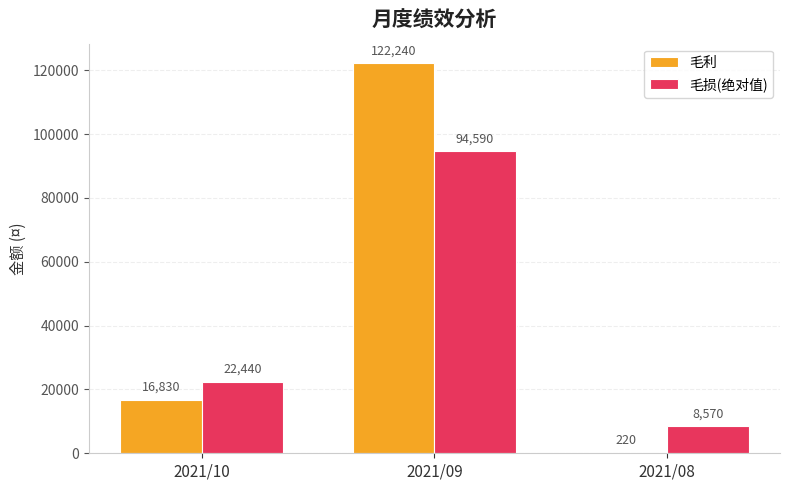

What is the difference between the 毛利 values at 2021/08 and 2021/10?

16610